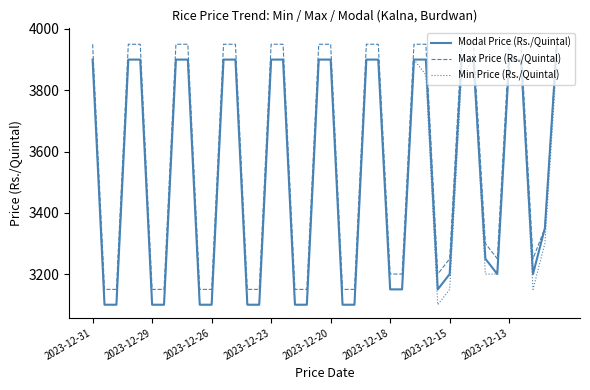

True or false: Min Price (Rs./Quintal) and Max Price (Rs./Quintal) intersect in this chart.

False